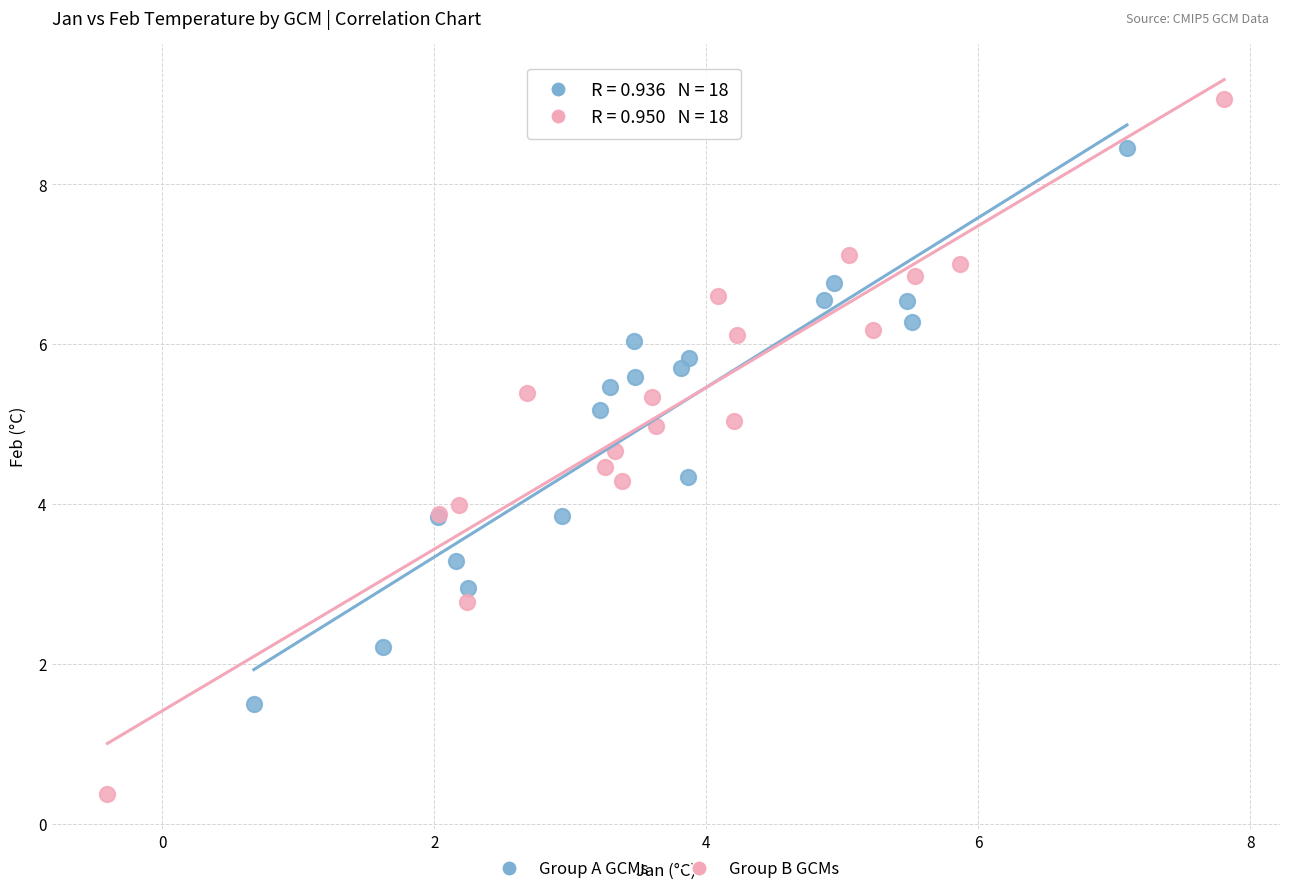

Which series contains the highest Y value?

Group B GCMs